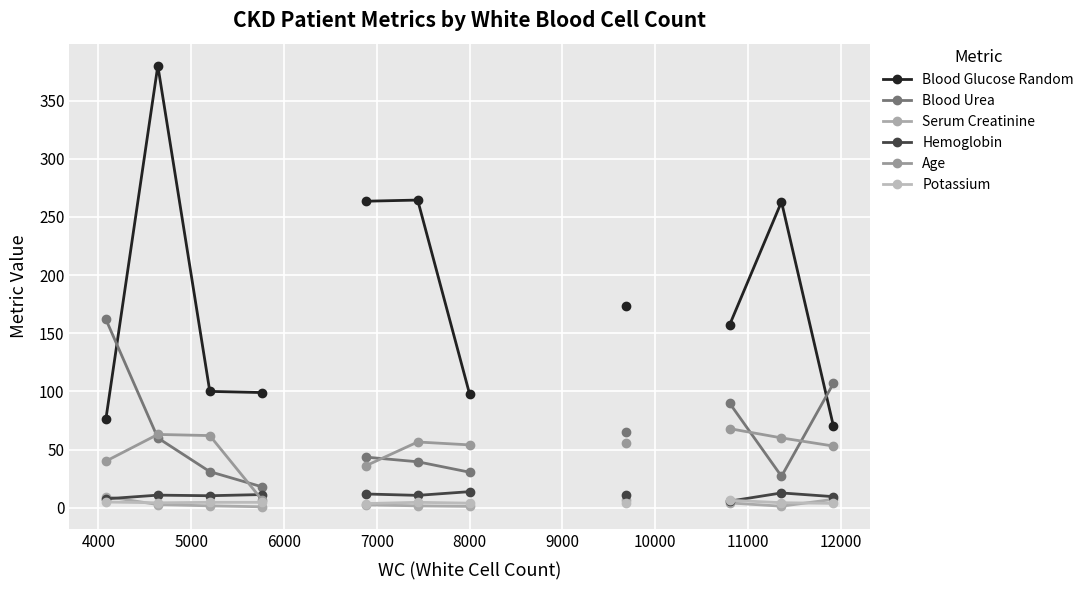

What is the difference between the maximum and minimum values in the Serum Creatinine series?

8.8